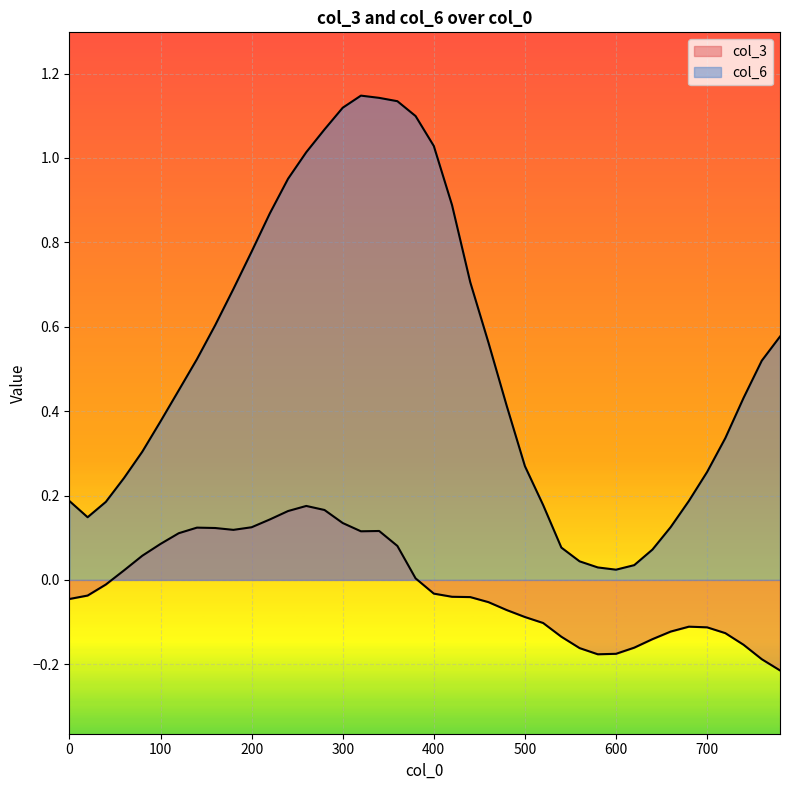

The value of col_6 at 280 is 0.7. True or false?

False